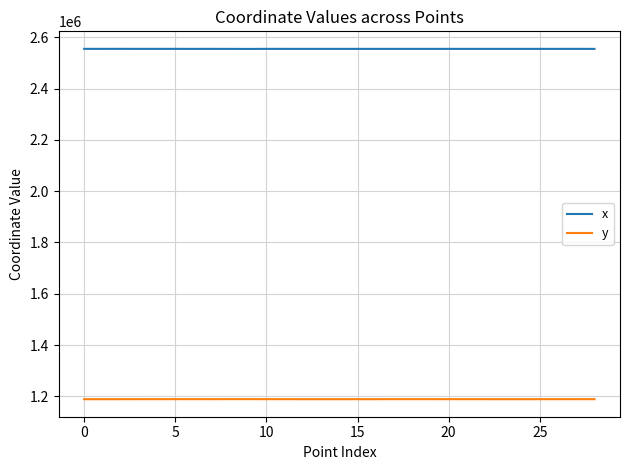

True or false: x and y intersect in this chart.

False